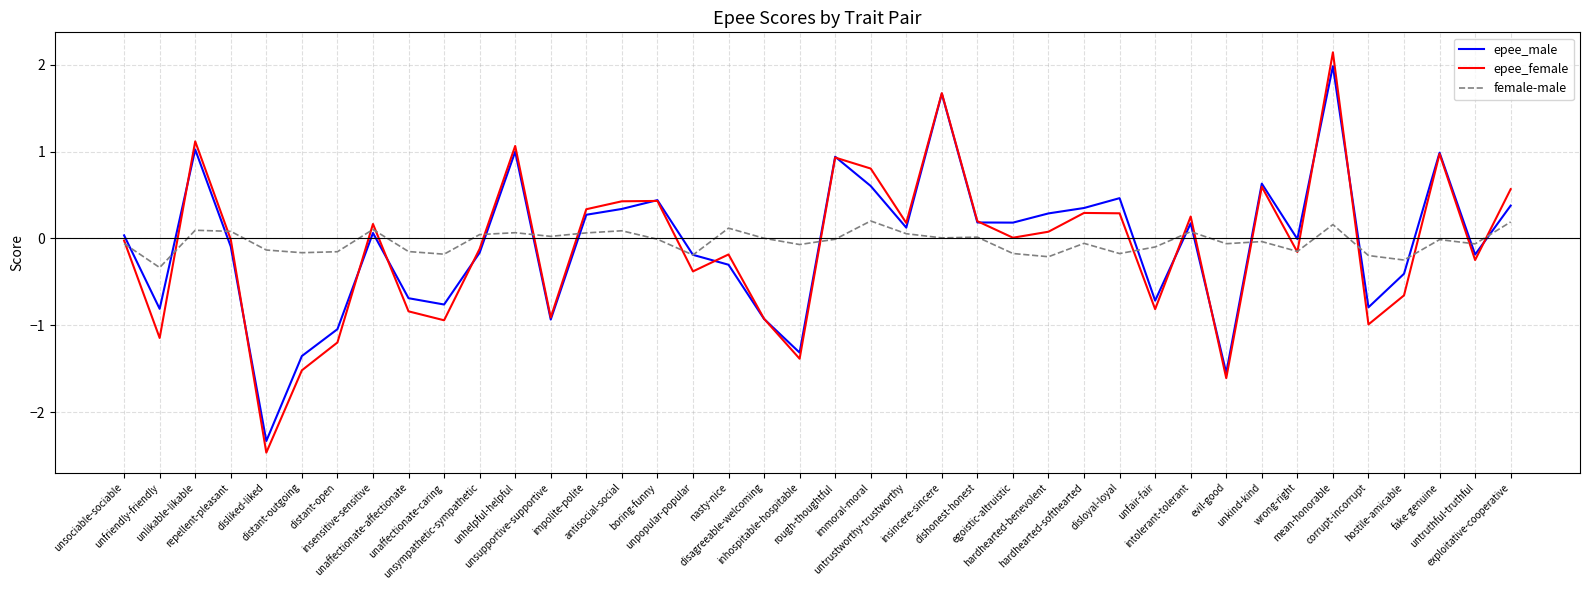

What position from the right is untruthful-truthful?

2